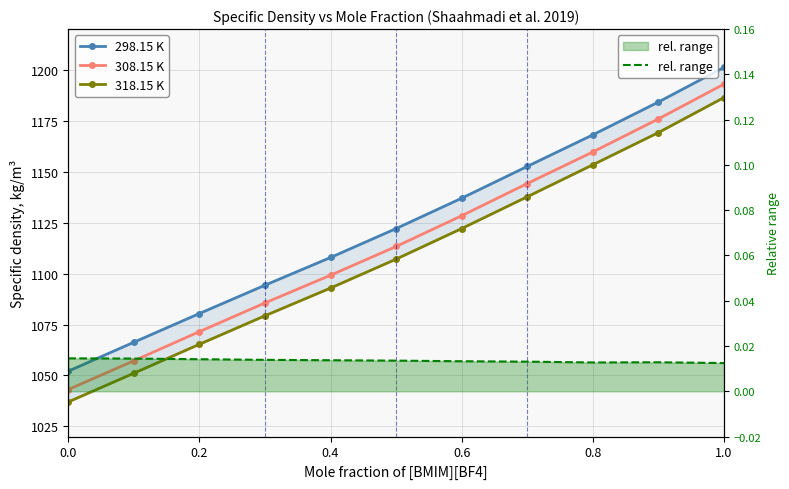

What is the lowest value of the 298.15 K series?

1052.1